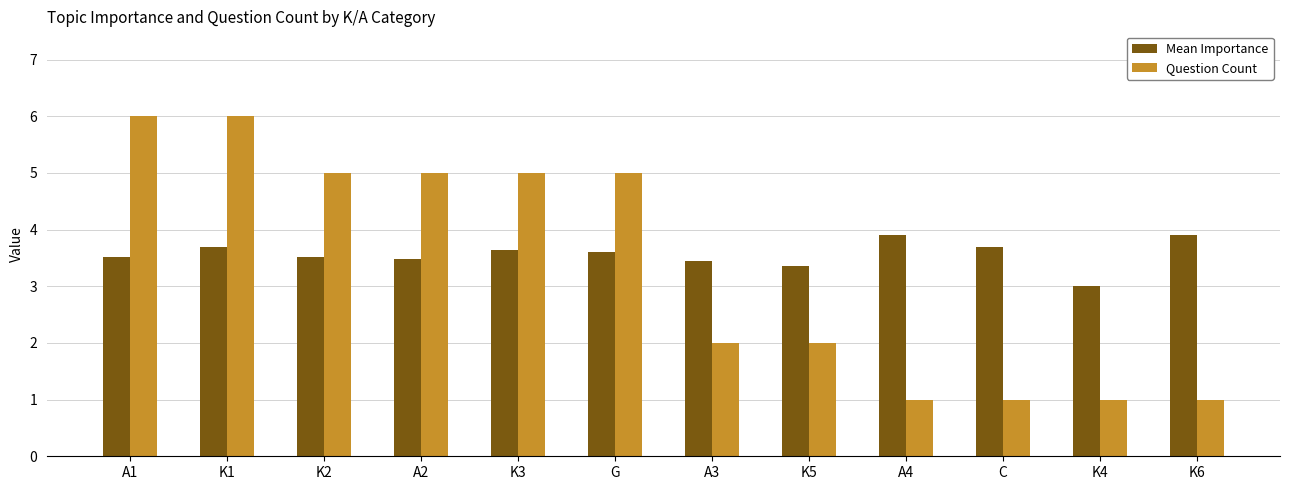

What is the highest value of the Mean Importance series?

3.9